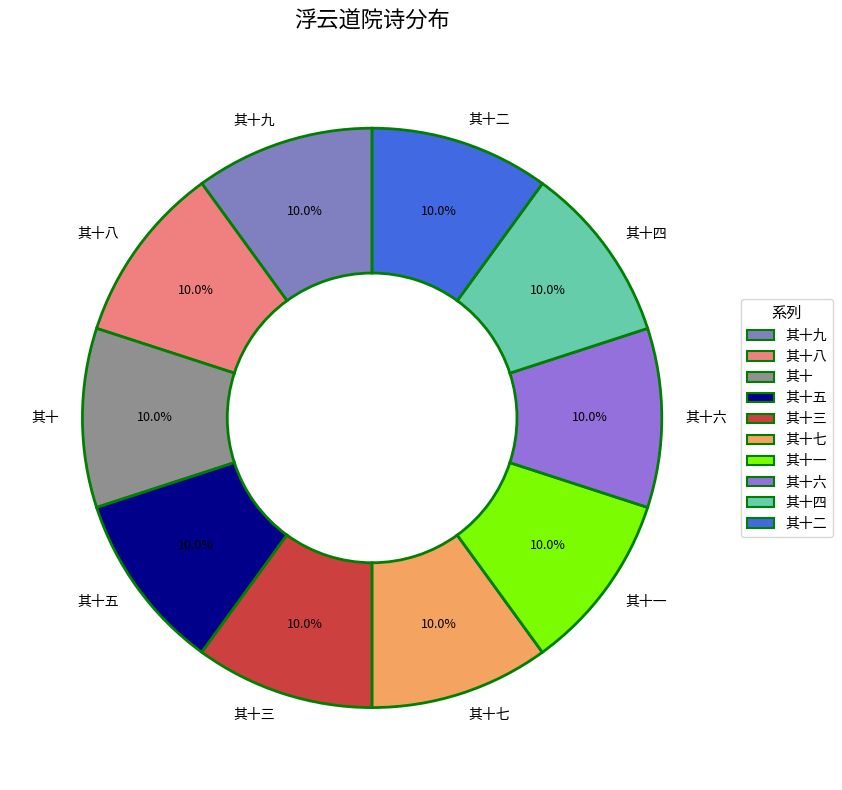

Approximately how many times larger is the value at 其十六 compared to 其十八?

1.0